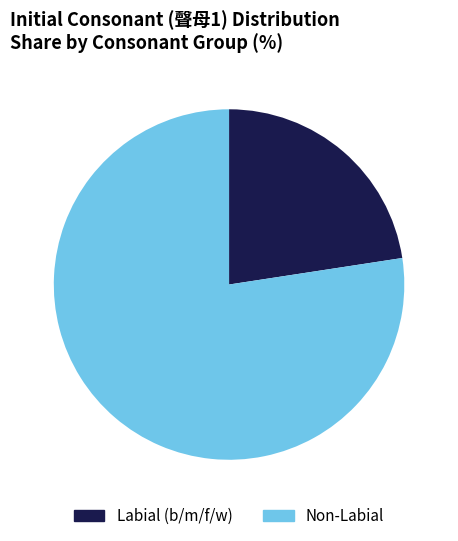

Is there any slice that represents more than half of the pie?

Yes